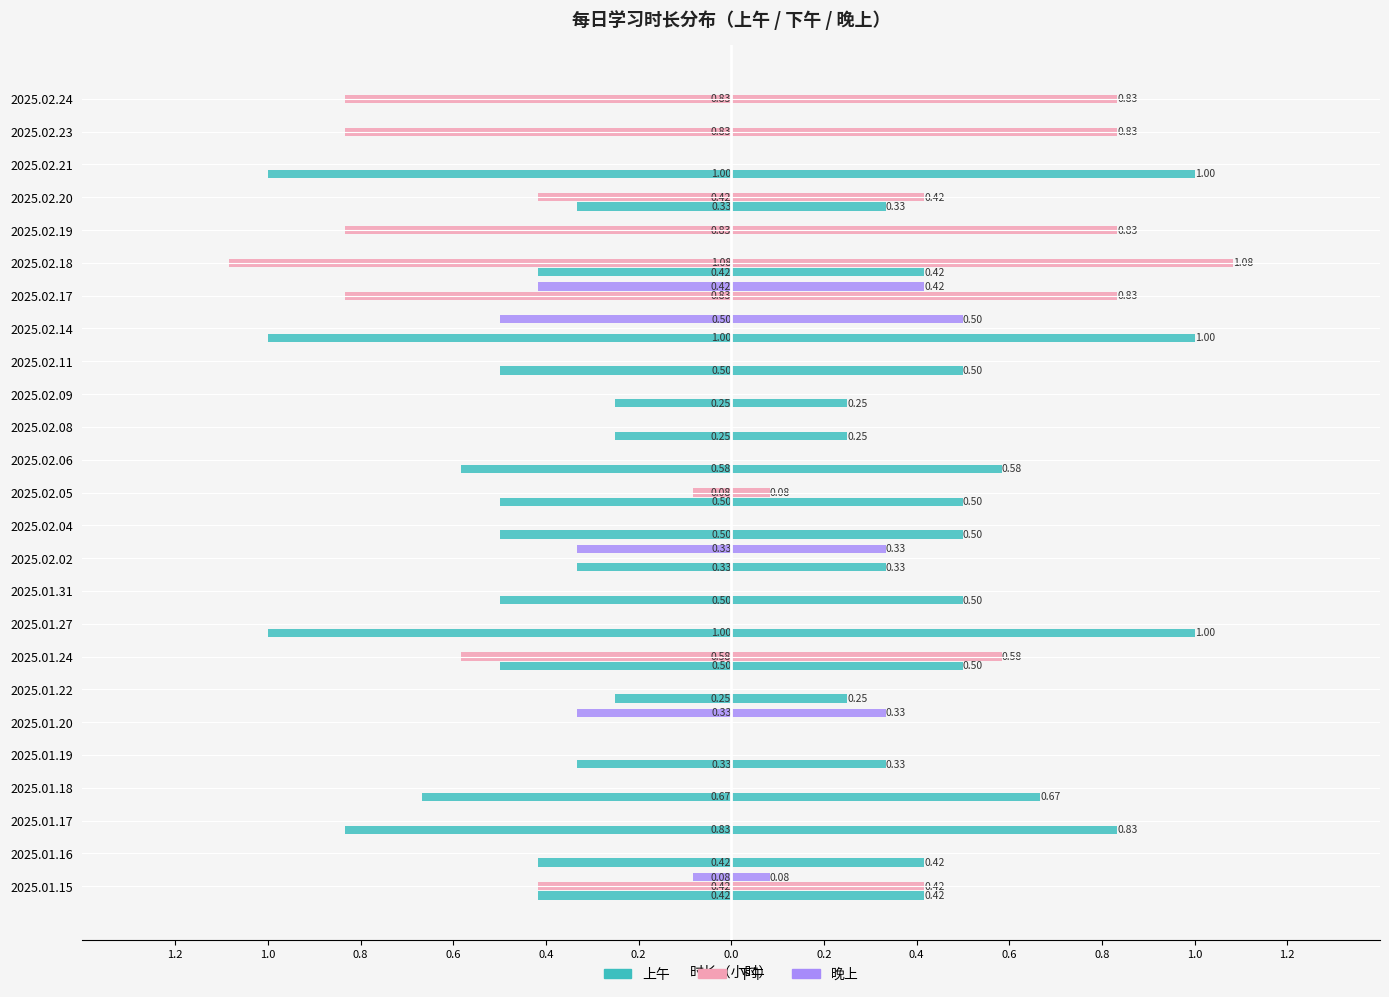

Reading left to right, list all the values displayed in this chart.

上午: -0.4	-0.4	-0.8	-0.7	-0.3	0.0	-0.2	-0.5	-1.0	-0.5	-0.3	-0.5	-0.5	-0.6	-0.2	-0.2	-0.5	-1.0	0.0	-0.4	0.0	-0.3	-1.0	0.0	0.0
下午: -0.4	0.0	0.0	0.0	0.0	0.0	0.0	-0.6	0.0	0.0	0.0	0.0	-0.1	0.0	0.0	0.0	0.0	0.0	-0.8	-1.1	-0.8	-0.4	0.0	-0.8	-0.8
晚上: -0.1	0.0	0.0	0.0	0.0	-0.3	0.0	0.0	0.0	0.0	-0.3	0.0	0.0	0.0	0.0	0.0	0.0	-0.5	-0.4	0.0	0.0	0.0	0.0	0.0	0.0